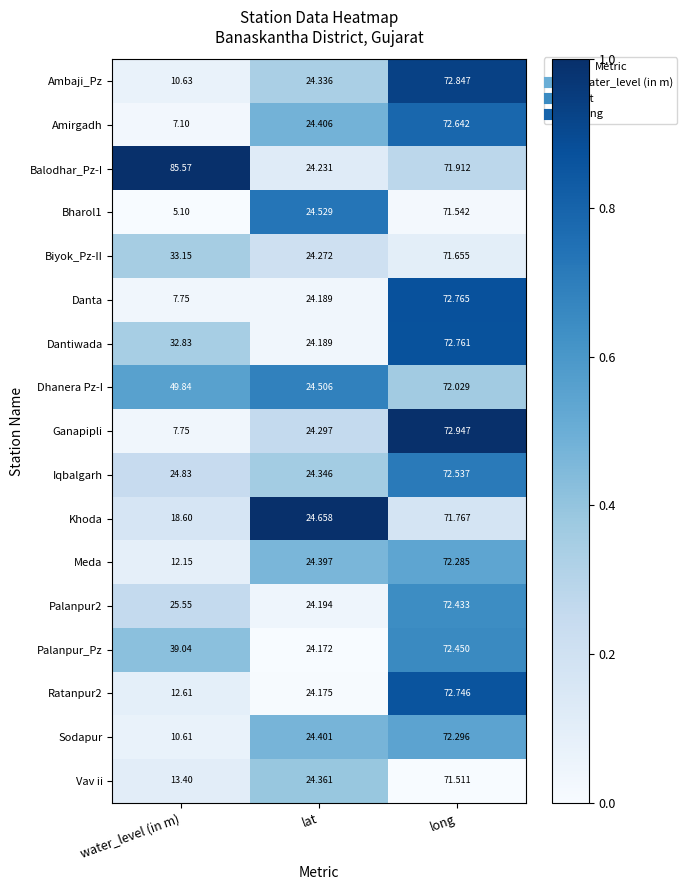

At which category is the sum across all series the highest?

long